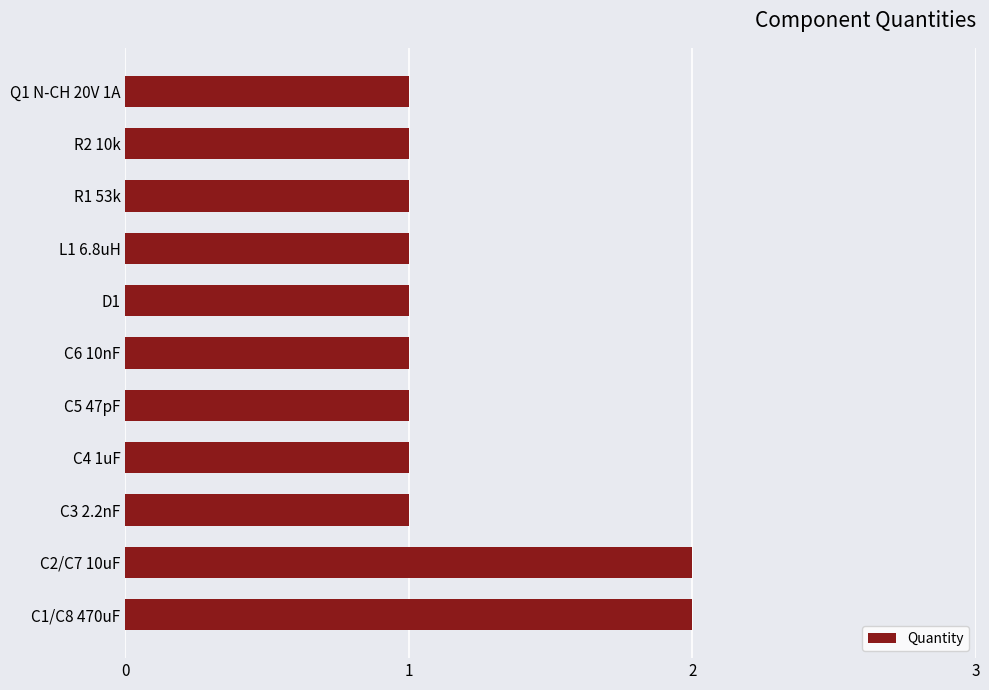

Reading bottom to top, transcribe all the data shown in this chart.

2	2	1	1	1	1	1	1	1	1	1